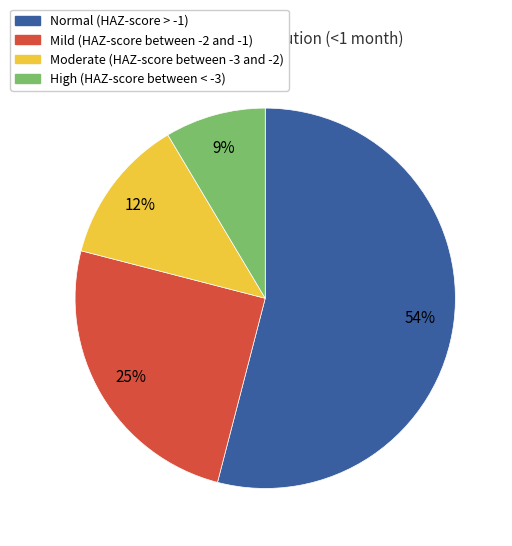

To the nearest percent, what is the difference between the largest and smallest slice percentages?

45%